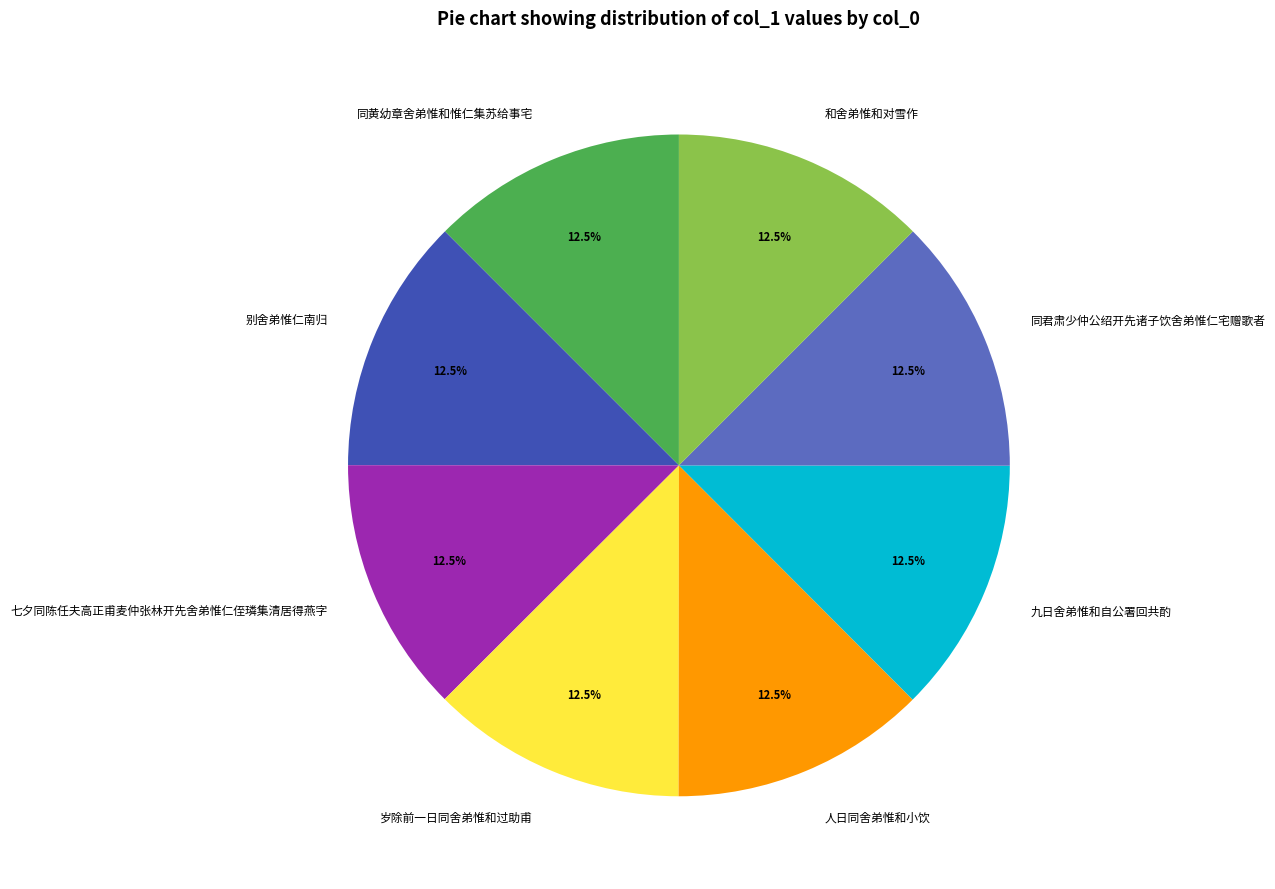

What is the ratio of the value at 七夕同陈任夫高正甫麦仲张林开先舍弟惟仁侄璘集清居得燕字 to the value at 和舍弟惟和对雪作?

1.0